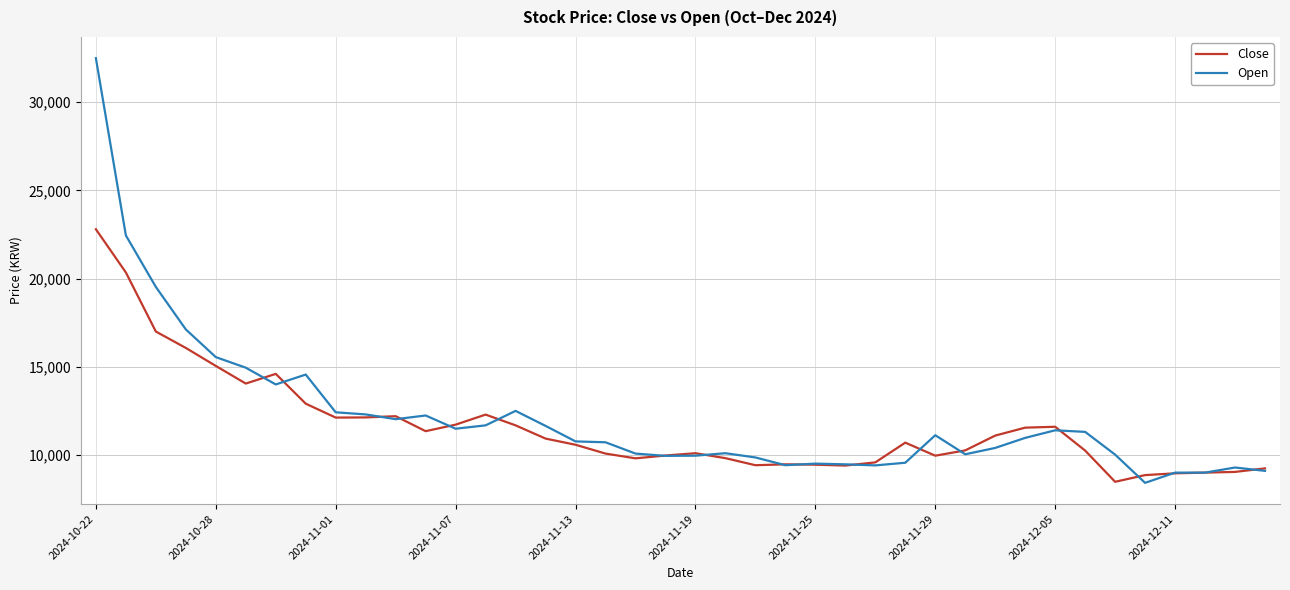

What is the minimum value shown in the chart?

8420